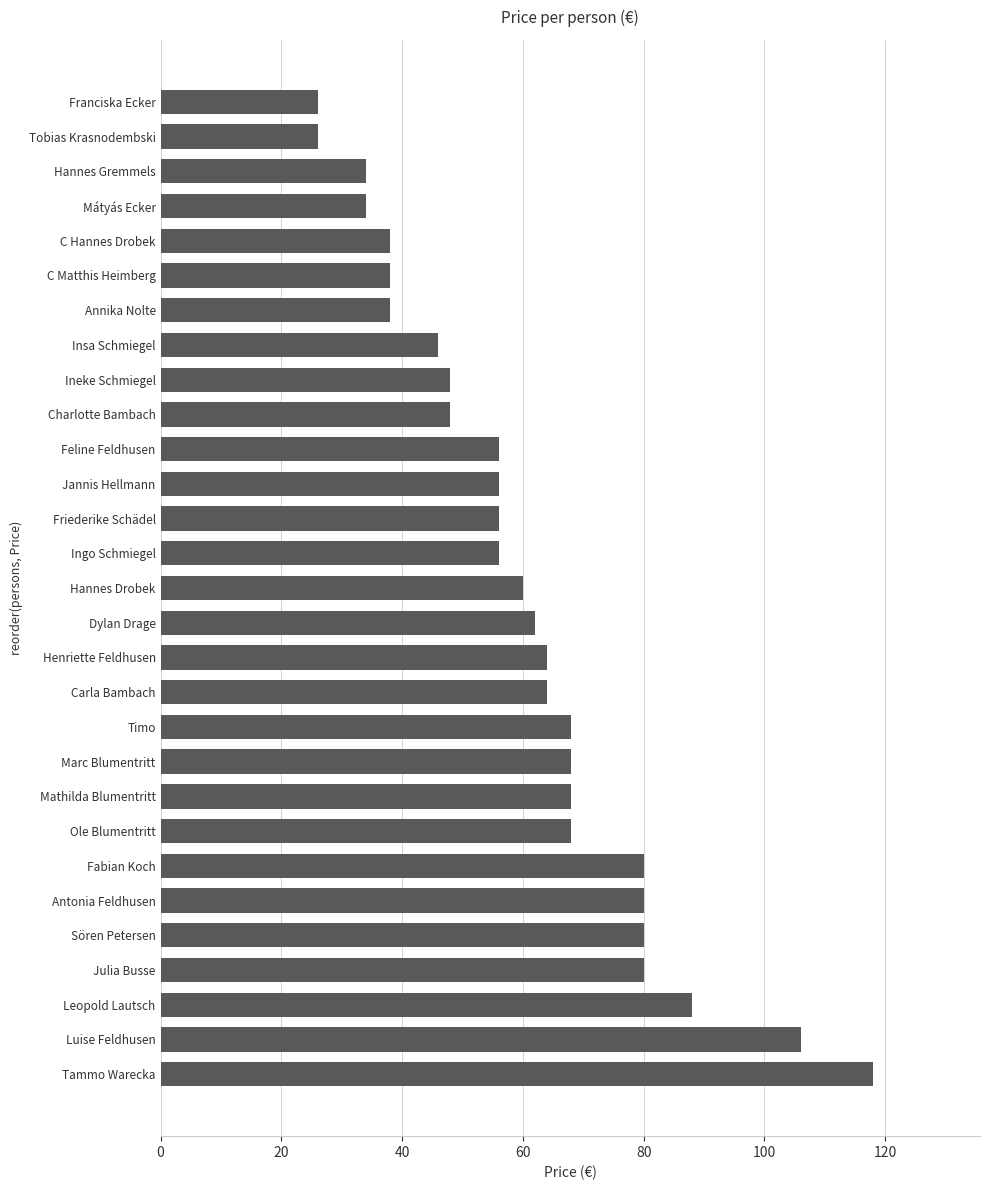

What is the approximate value at Jannis Hellmann?

56